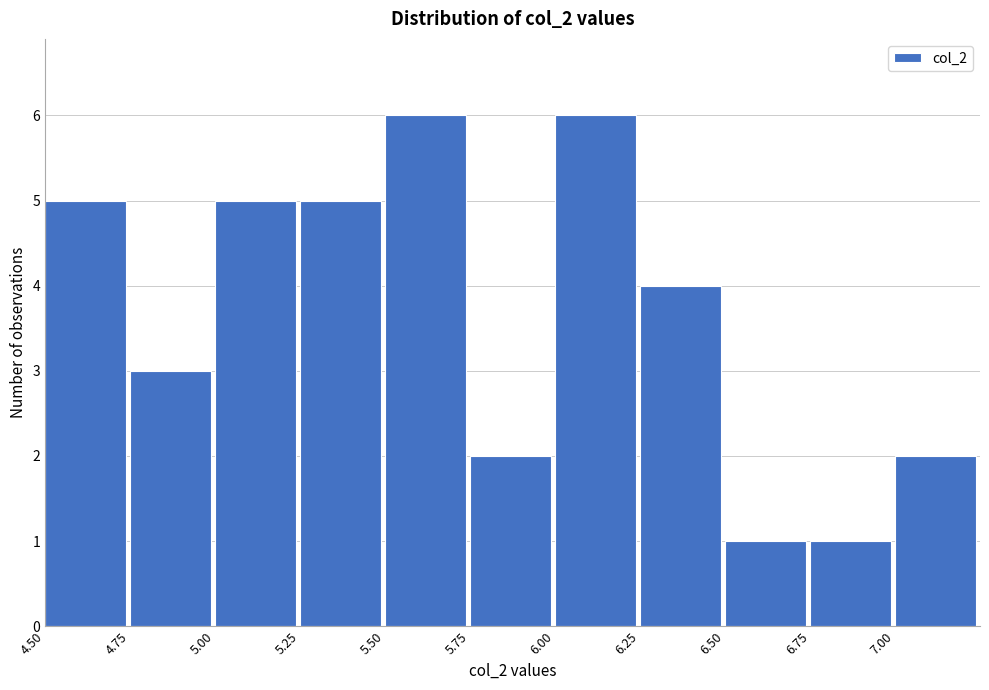

Reading left to right, list every bar in this chart as the range it spans on the x-axis followed by its height. The values are not printed on the chart, so give them approximately, as read against the axis.

4.50 to 4.75: 5
4.75 to 5.00: 3
5.00 to 5.25: 5
5.25 to 5.50: 5
5.50 to 5.75: 6
5.75 to 6.00: 2
6.00 to 6.25: 6
6.25 to 6.50: 4
6.50 to 6.75: 1
6.75 to 7.00: 1
7.00 to 7.25: 2